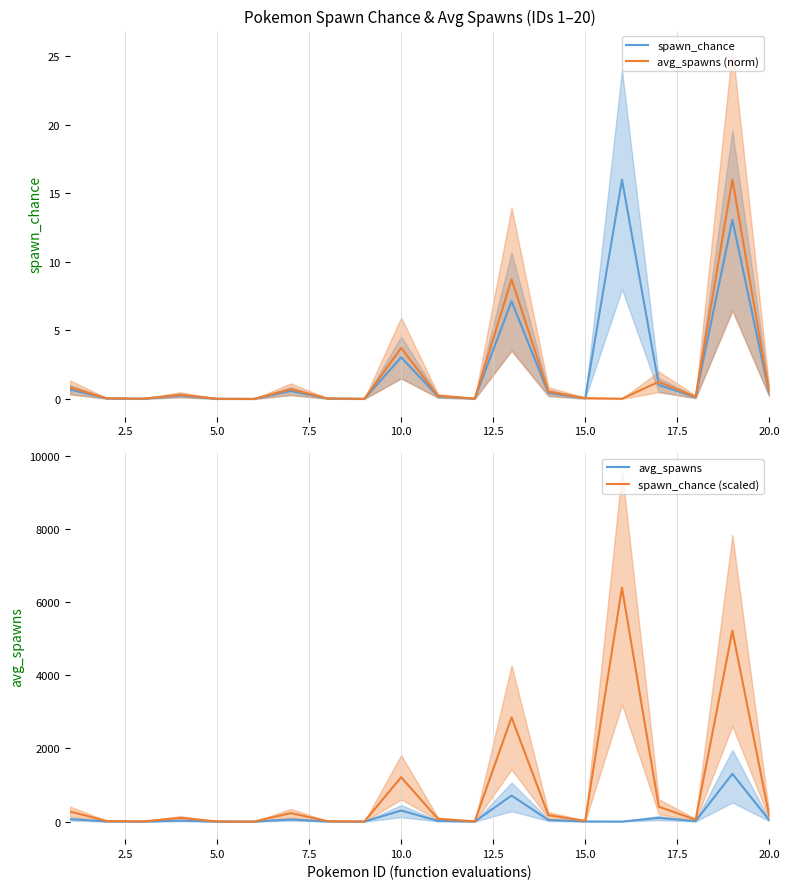

The value of avg_spawns (norm) at 5.0 is 0.0. True or false?

True